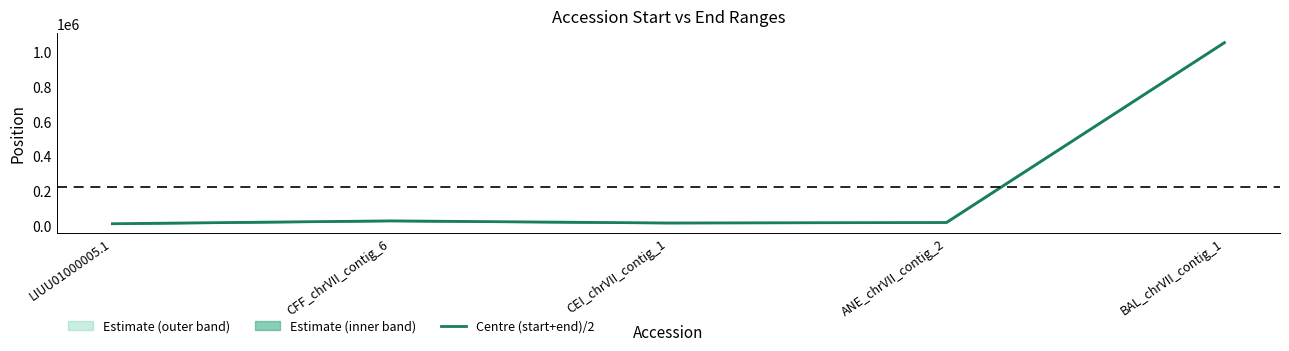

List the labels in order of value, largest first.

BAL_chrVII_contig_1, CFF_chrVII_contig_6, ANE_chrVII_contig_2, CEI_chrVII_contig_1, LIUU01000005.1